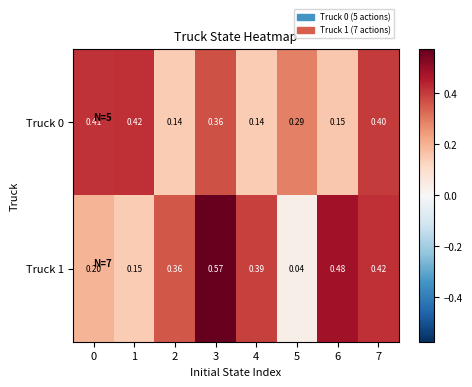

Is the value of Truck 1 at 6 greater than the value of Truck 0 at 6?

Yes